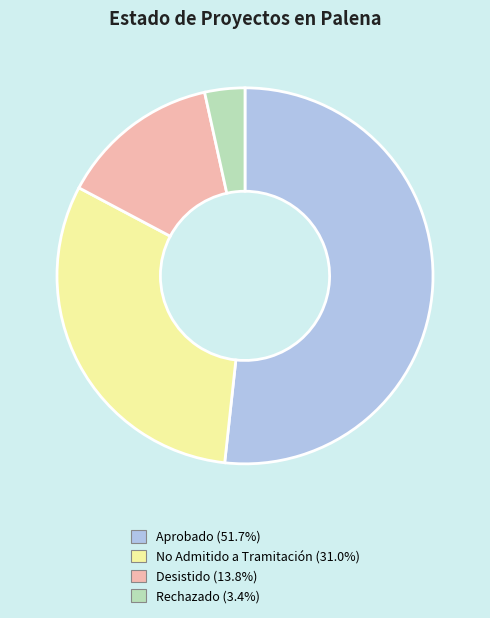

Does any single category account for the majority?

Yes